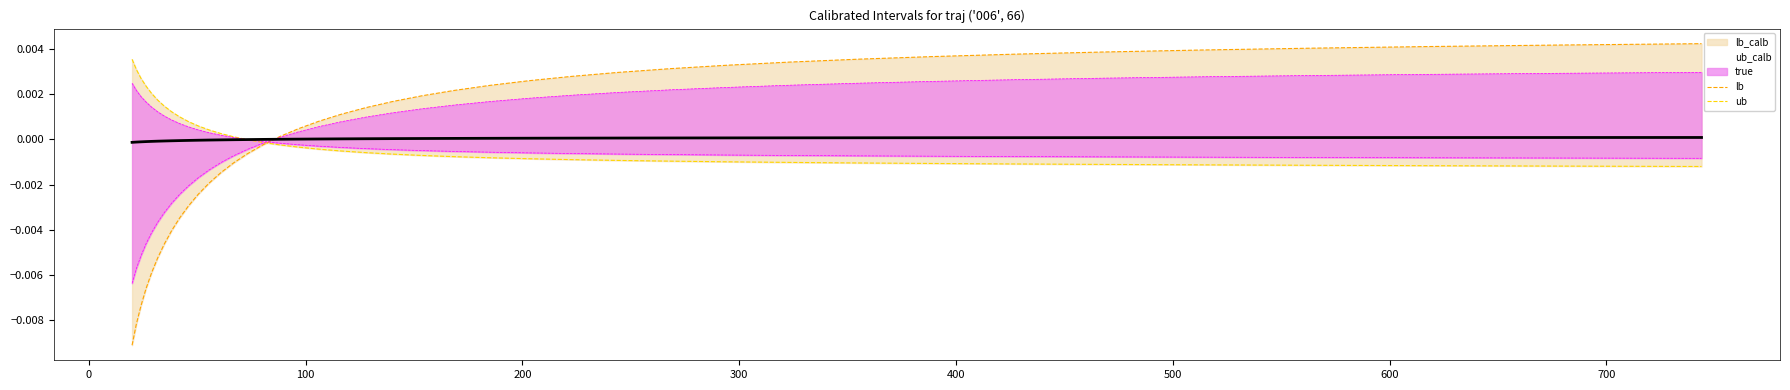

Does the chart display data point markers on the line(s)?

No